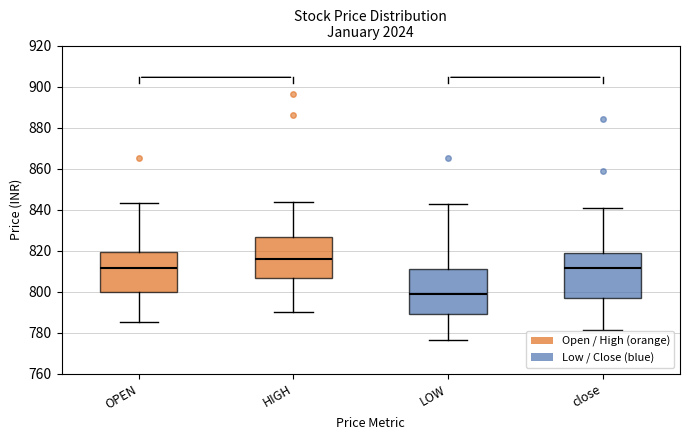

Where does the median line of the box for LOW sit on the y-axis? The values are not printed on the chart, so give them approximately, as read against the axis.

798